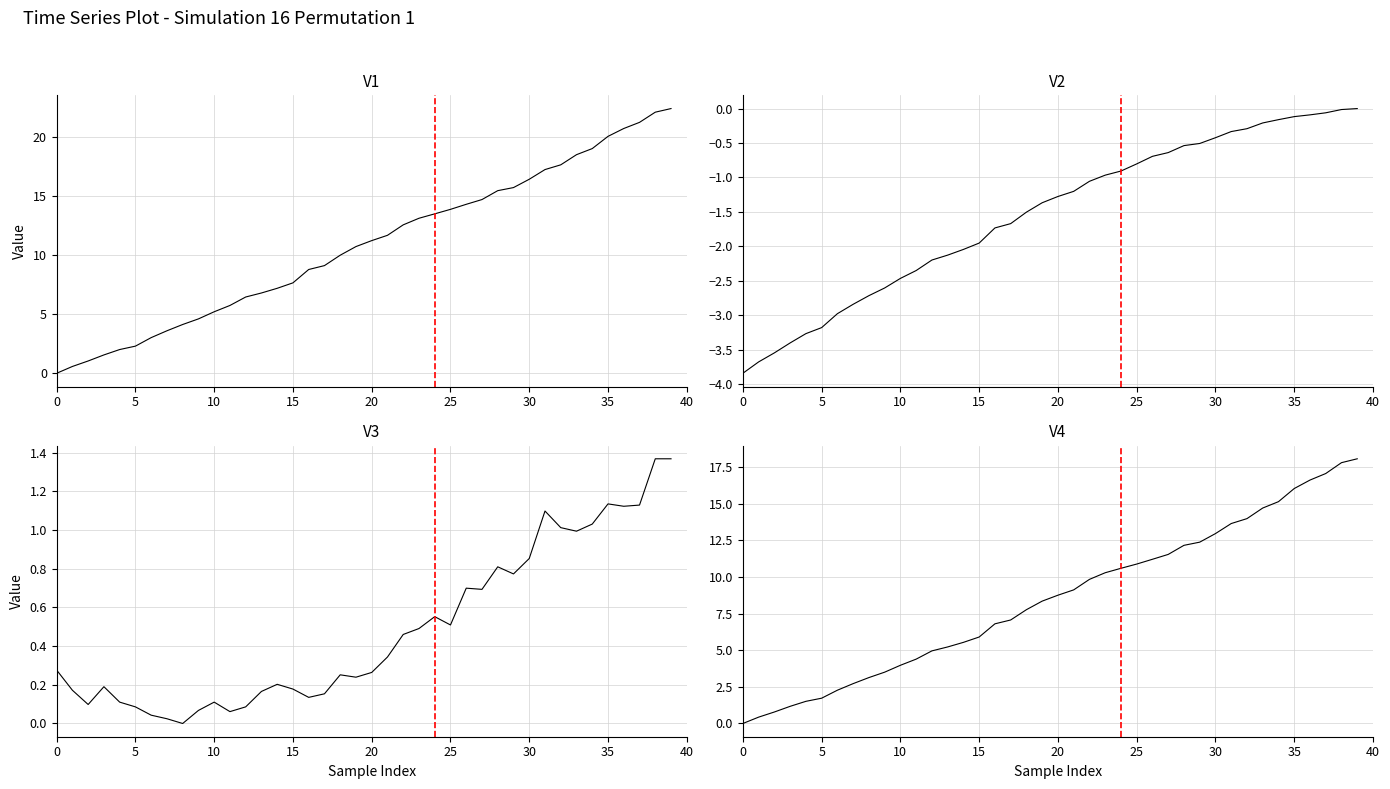

True or false: V1 and V4 cross at least once.

False